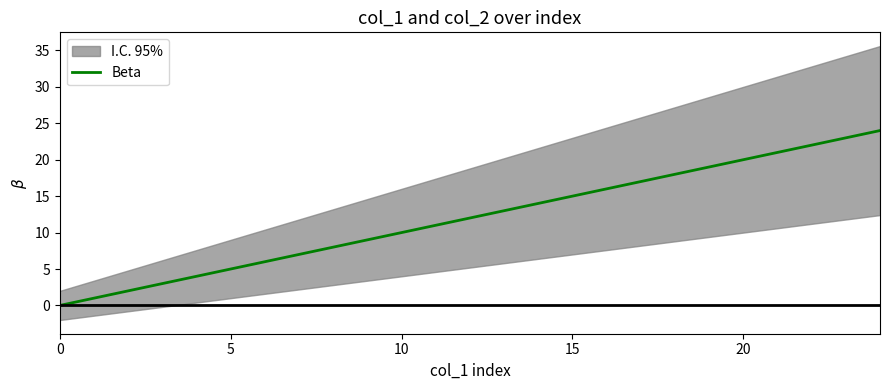

What is the difference between the second highest and second lowest values?

20